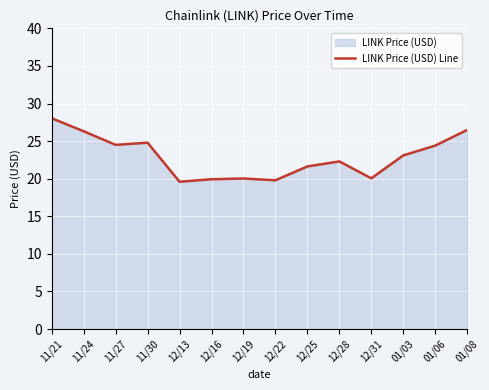

What is the difference between the second highest and minimum values?

6.9